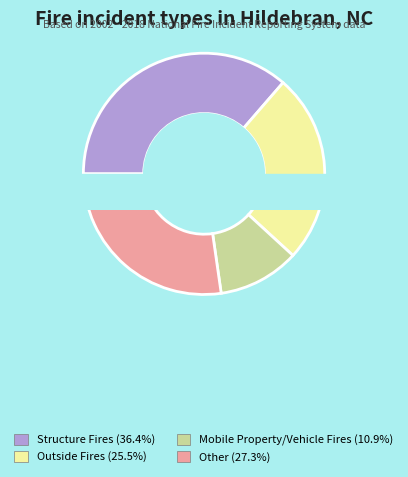

True or false: 4 accounts for 1% of the total.

False